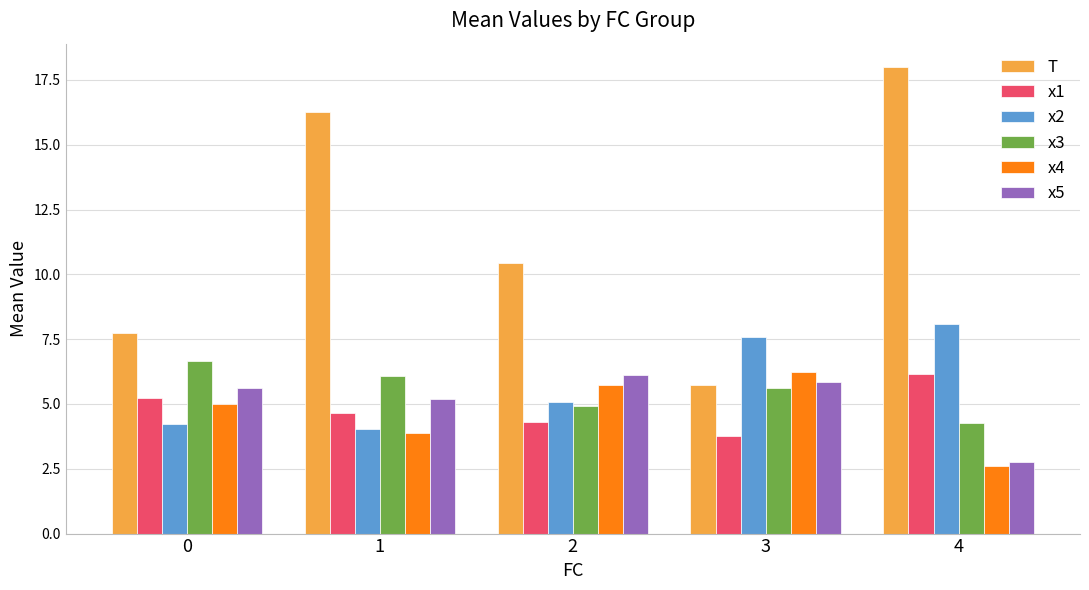

Read the x3 value at 0.

6.6